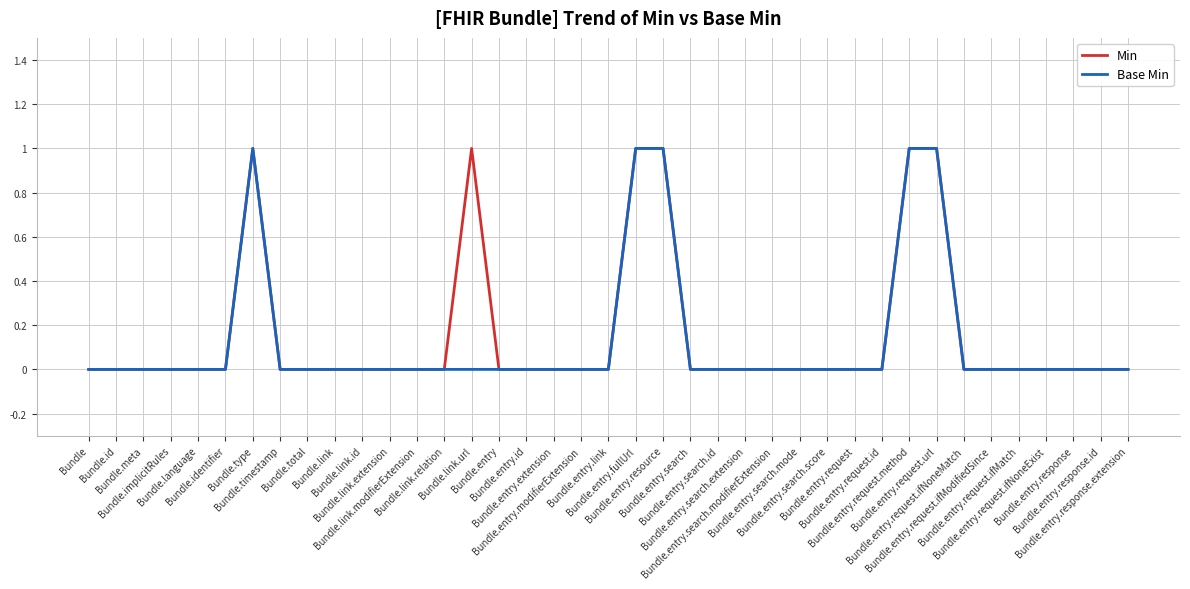

True or false: Base Min and Min cross at least once.

False